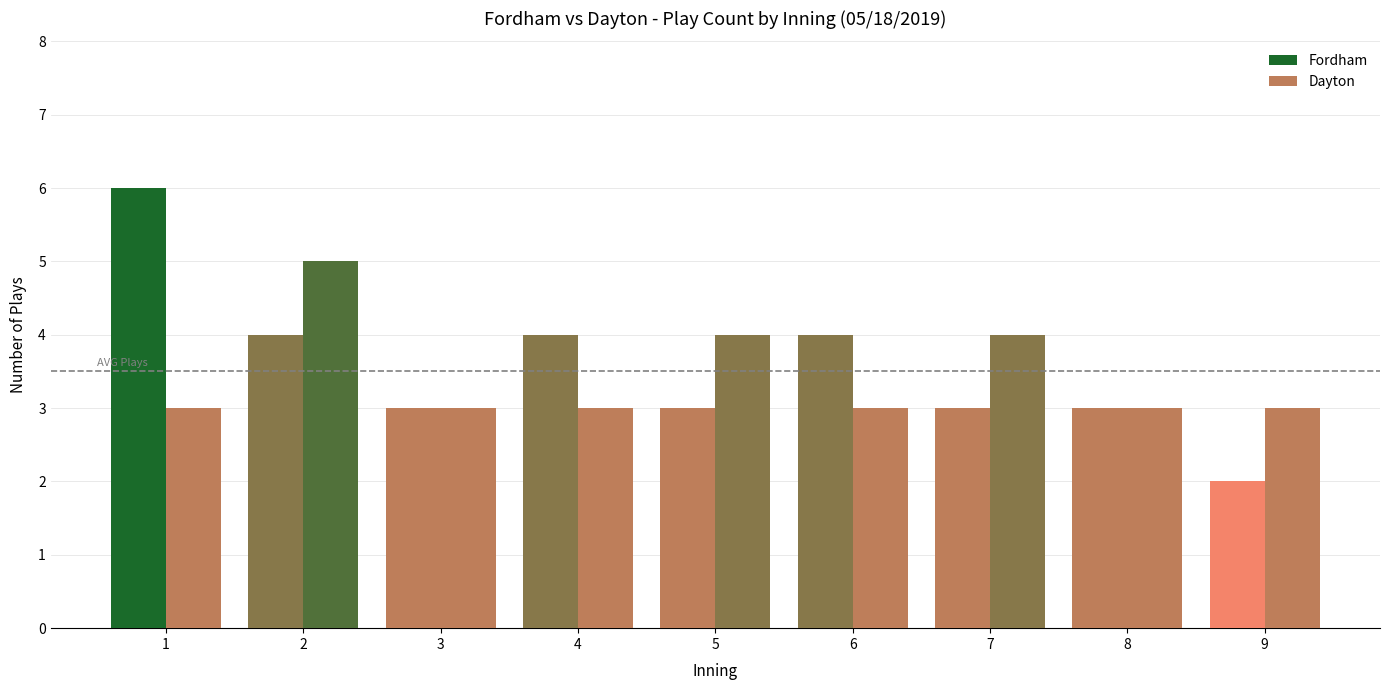

How many data points does each series have?

9